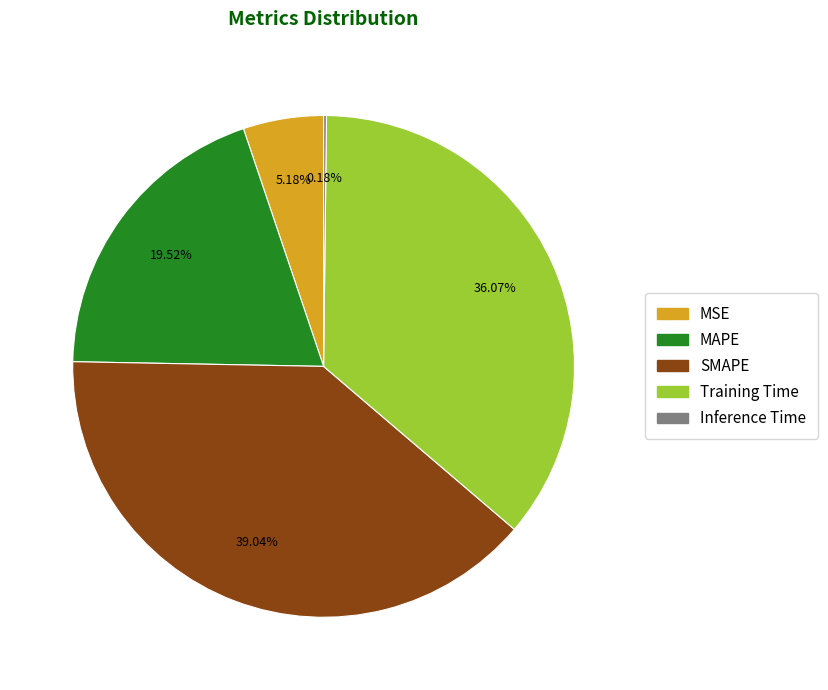

True or false: MSE accounts for 5% of the total.

True